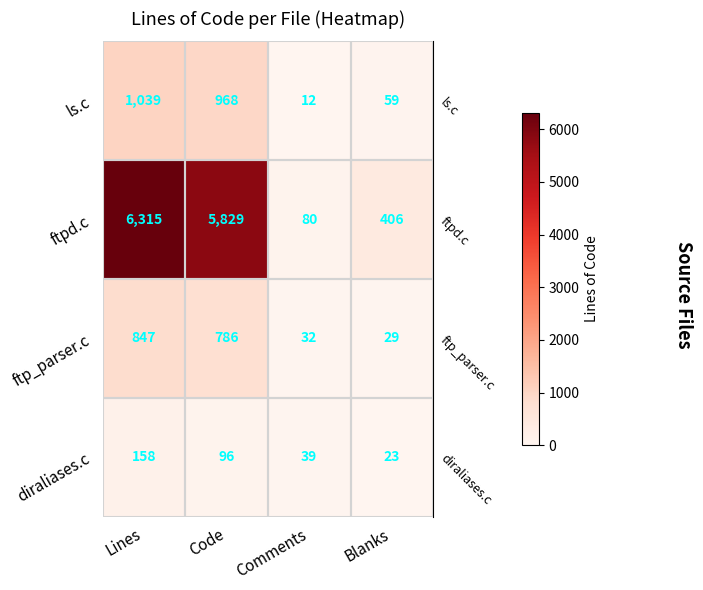

Count the number of data series in this chart.

4